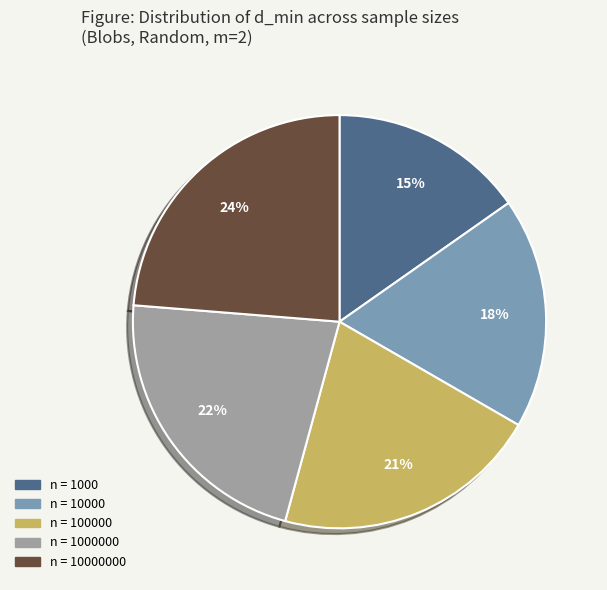

How many slices are in this pie chart?

5